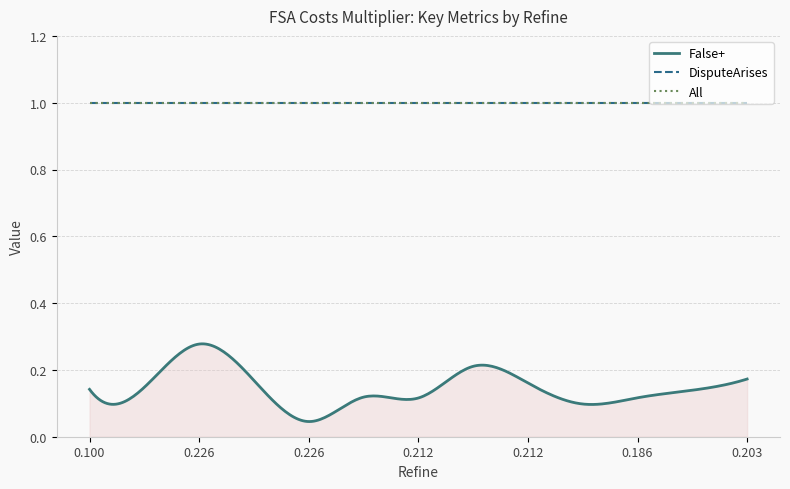

Does the chart have visible grid lines?

Yes